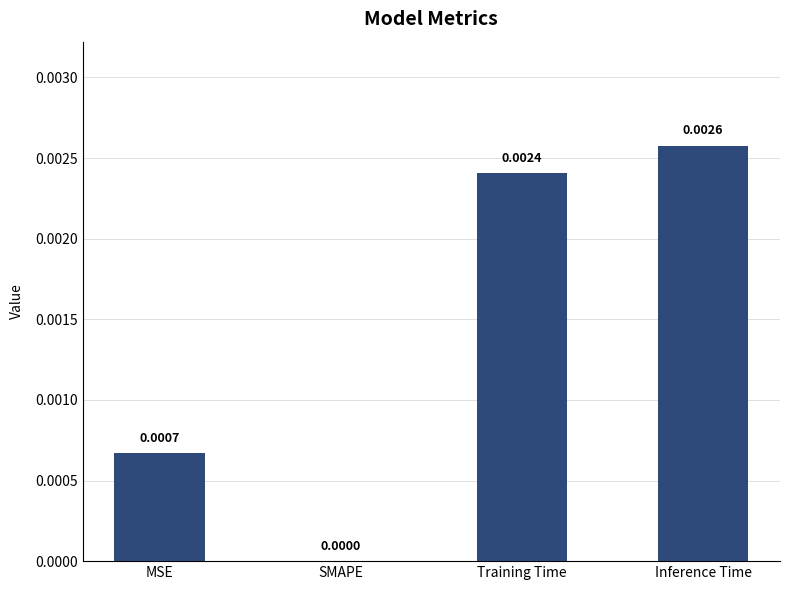

Which has a higher value, Inference Time or SMAPE?

Inference Time